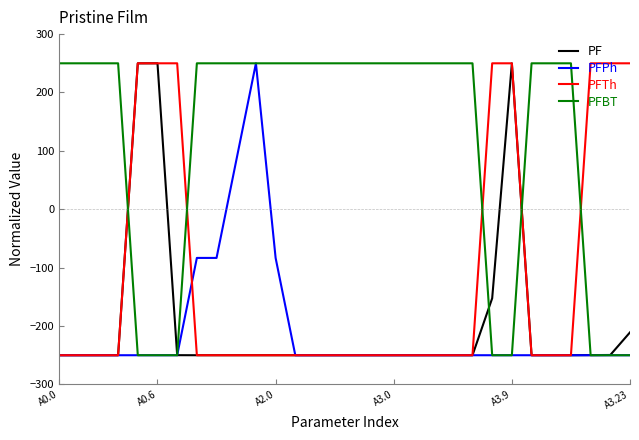

What is the lowest value of the PFPh series?

-250.0